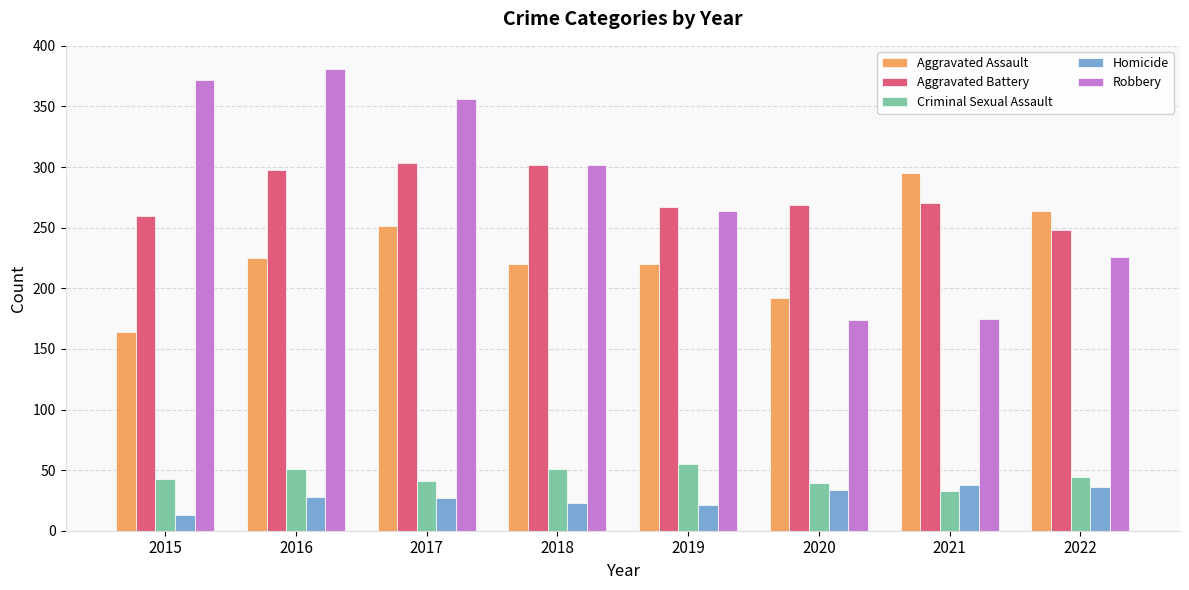

Which series has the widest spread of values?

Robbery